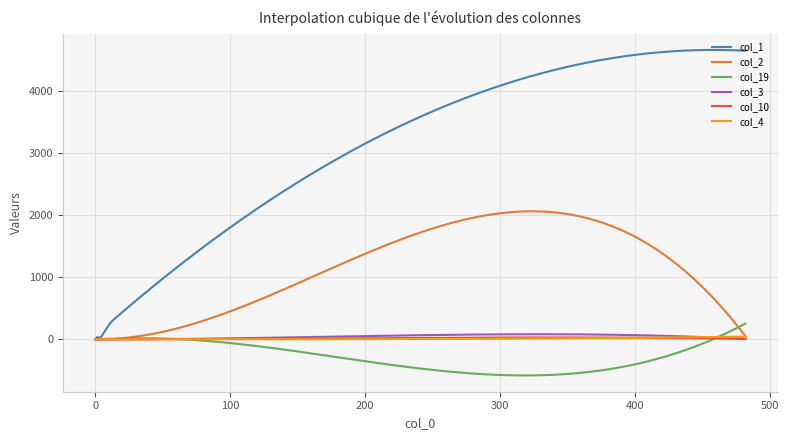

What is the maximum value shown in the chart?

4669.8